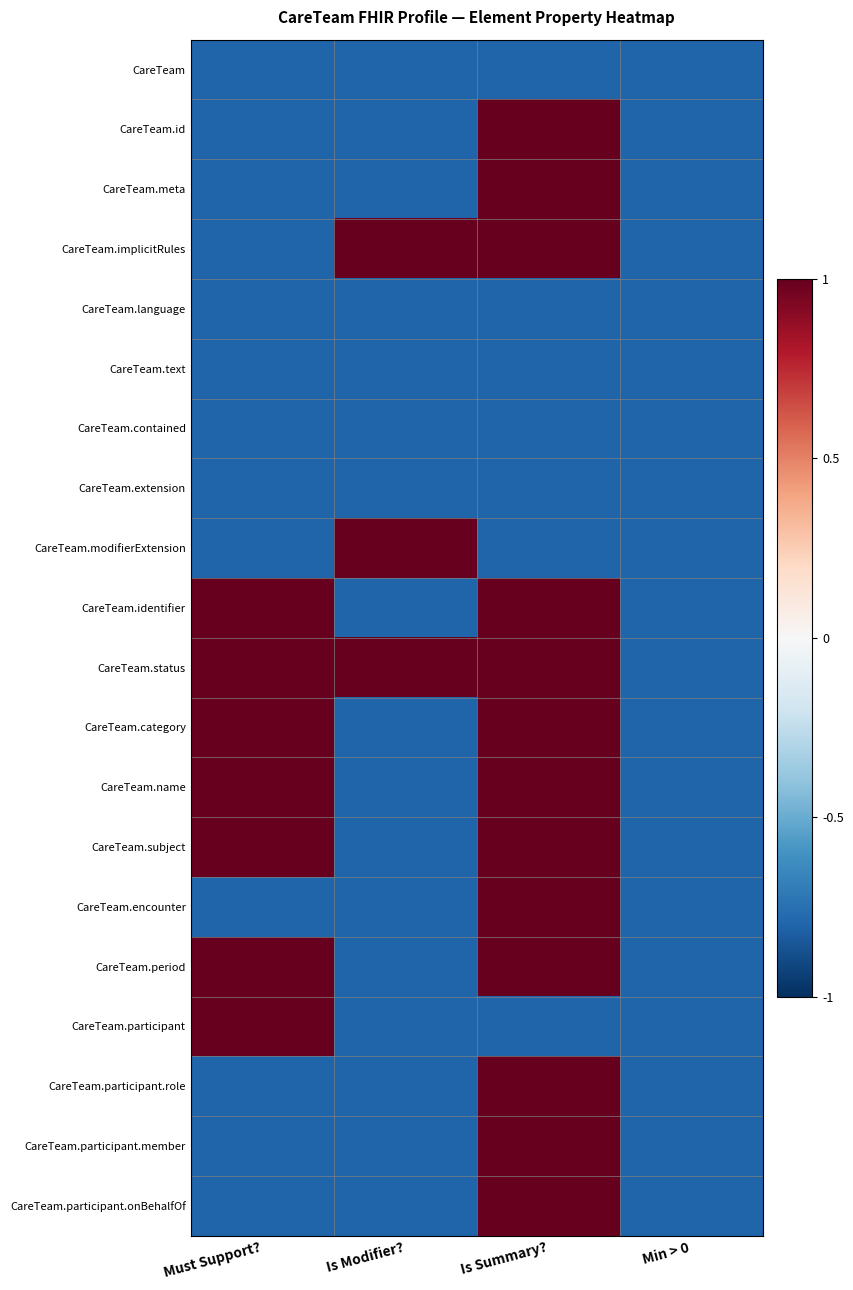

Which series has the largest total across all categories?

CareTeam.status